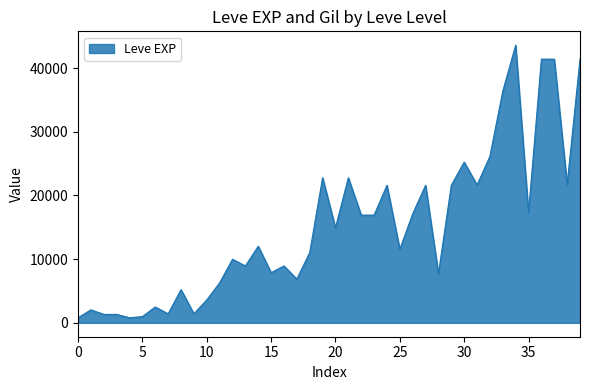

What is the maximum value shown in the chart?

43600